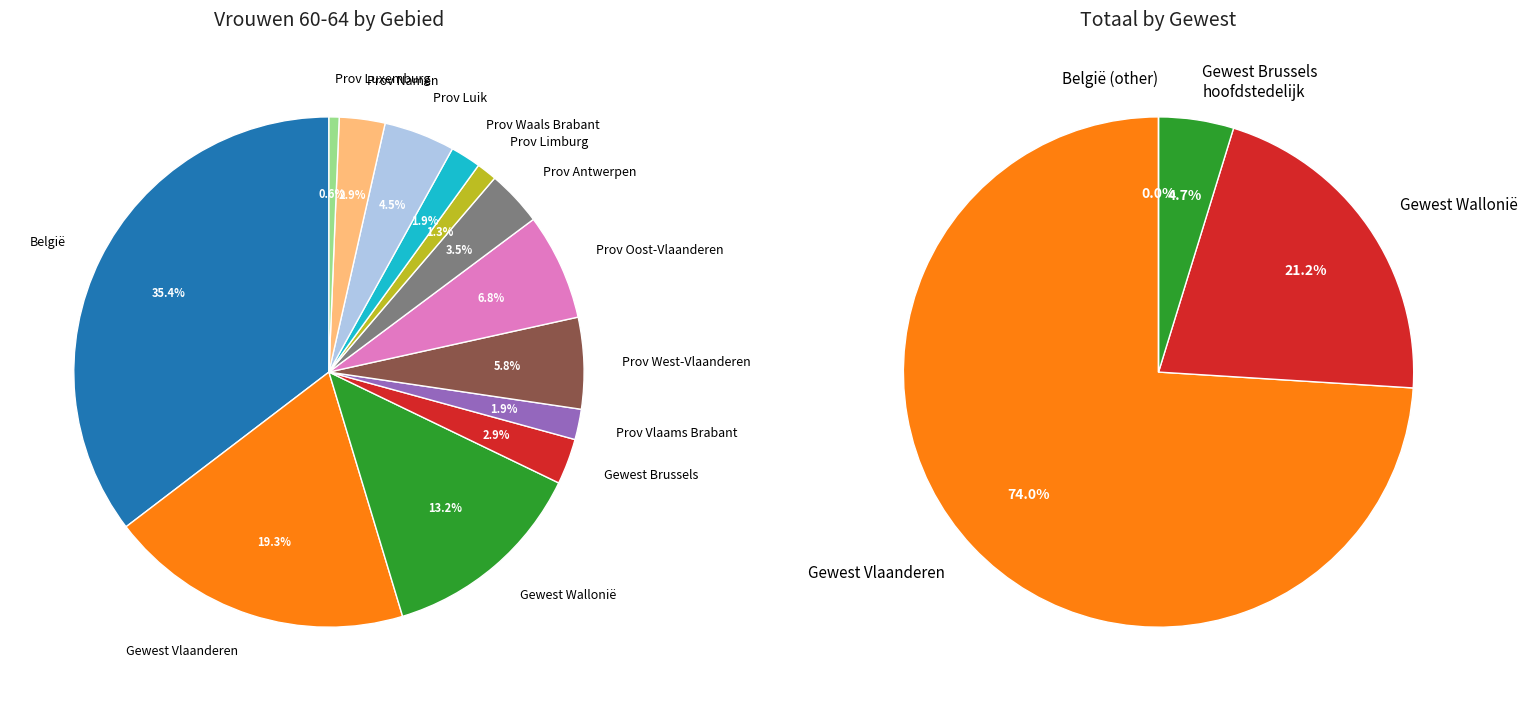

To the nearest percent, what is the difference between the largest and smallest slice percentages?

35%